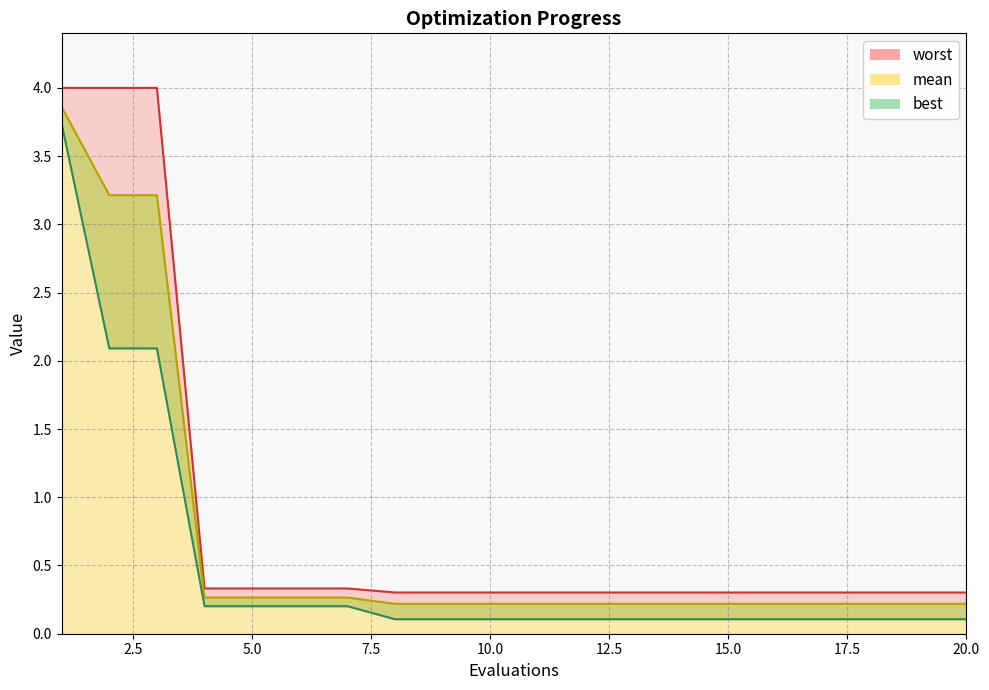

Reading right to left, list all the values displayed in this chart.

mean: 0.2	0.2	0.2	0.2	0.2	0.2	0.2	0.2	0.2	0.2	0.2	0.2	0.2	0.3	0.3	0.3	0.3	3.2	3.2	3.9
best: 0.1	0.1	0.1	0.1	0.1	0.1	0.1	0.1	0.1	0.1	0.1	0.1	0.1	0.2	0.2	0.2	0.2	2.1	2.1	3.7
worst: 0.3	0.3	0.3	0.3	0.3	0.3	0.3	0.3	0.3	0.3	0.3	0.3	0.3	0.3	0.3	0.3	0.3	4.0	4.0	4.0